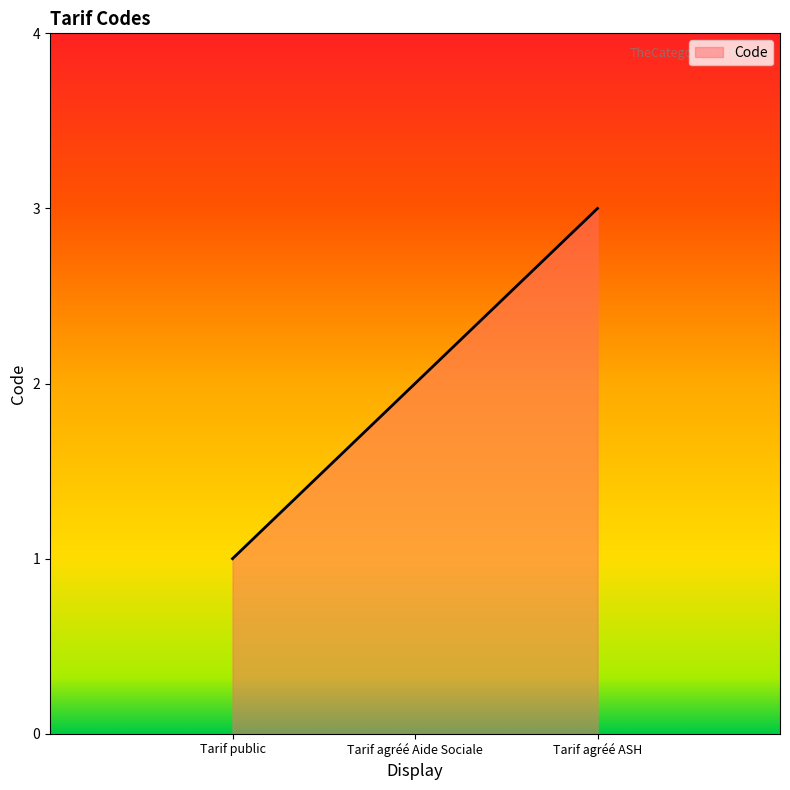

Rank the categories by value from lowest to highest.

Tarif public, Tarif agréé Aide Sociale, Tarif agréé ASH